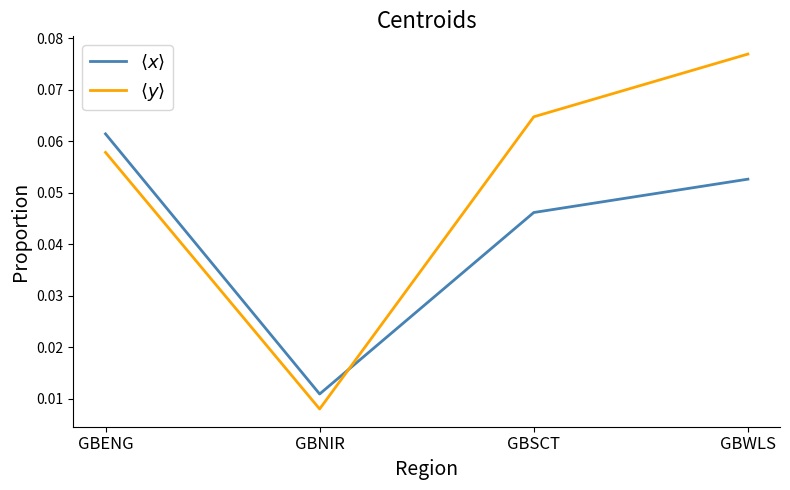

Which category has the highest value in the $\langle x \rangle$ series?

GBENG